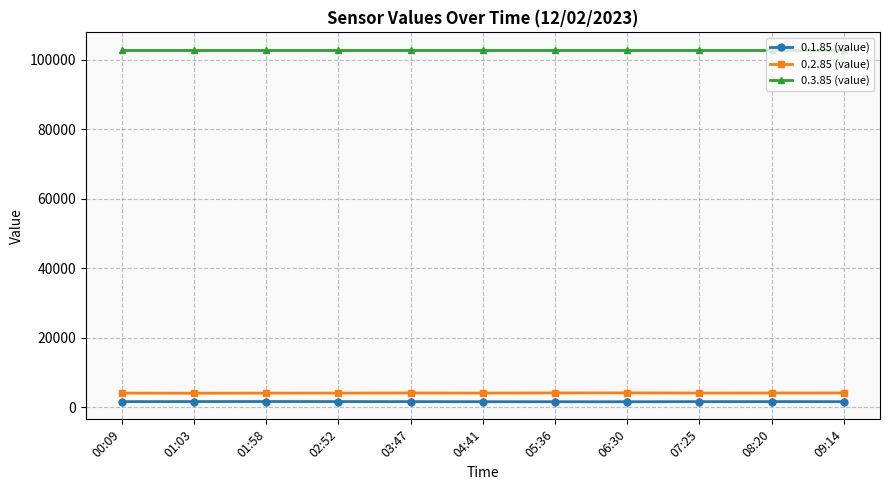

How many series are shown in this chart?

3